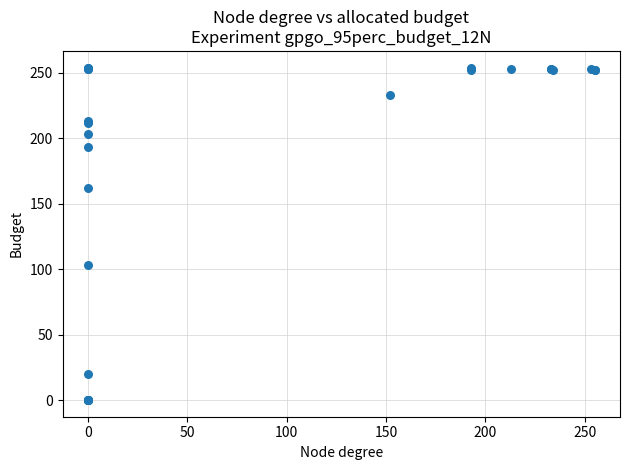

What Y value in the scatter plot is closest to 127?

103